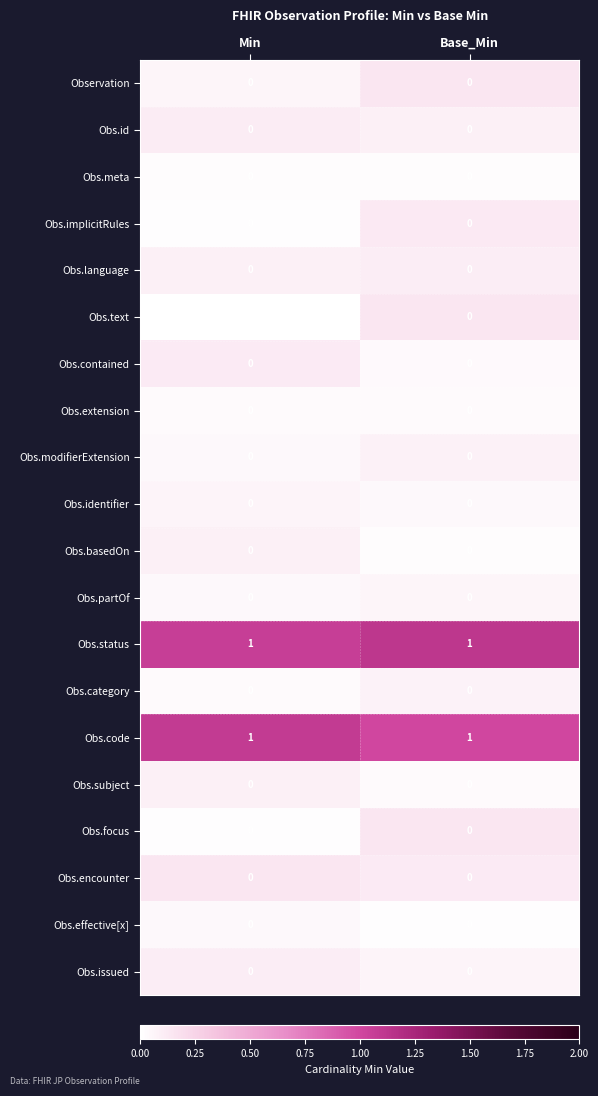

What is the difference between the highest and lowest values at Min?

1